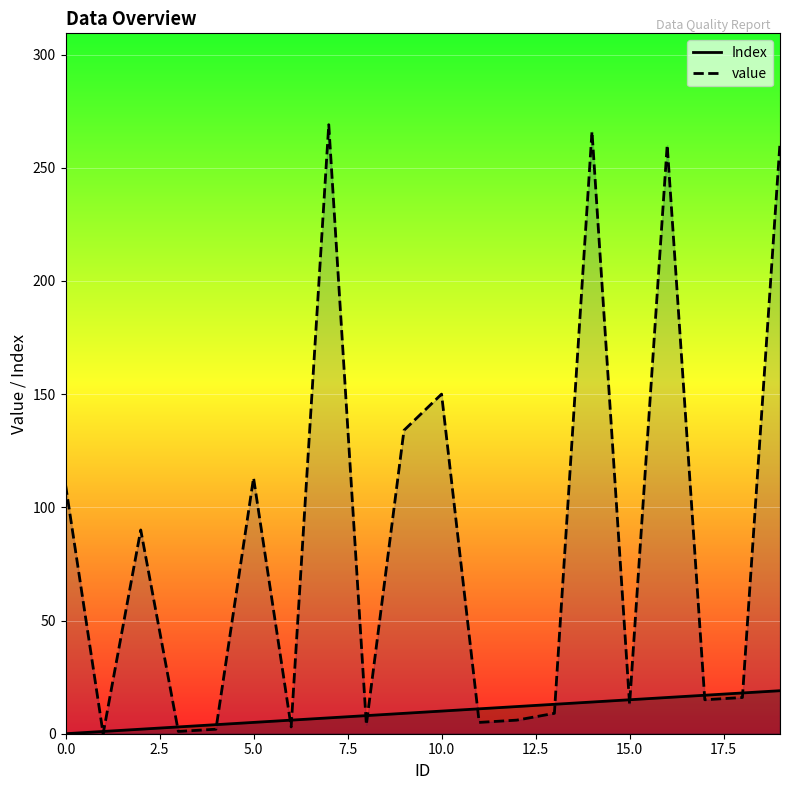

Rank the series by their maximum value, from lowest to highest.

Index, value